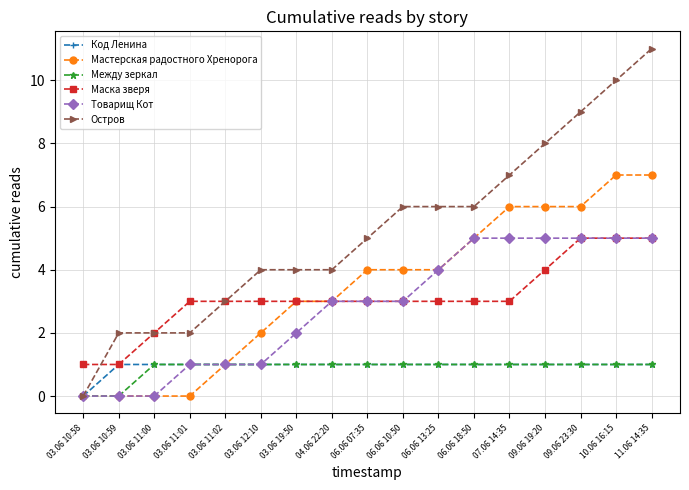

At which category is the sum across all series the highest?

11.06 14:35